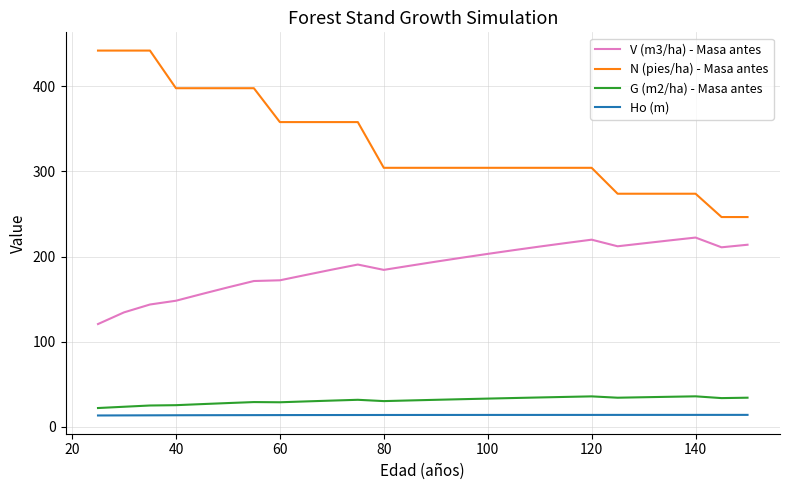

True or false: Ho (m) and N (pies/ha) - Masa antes intersect in this chart.

False